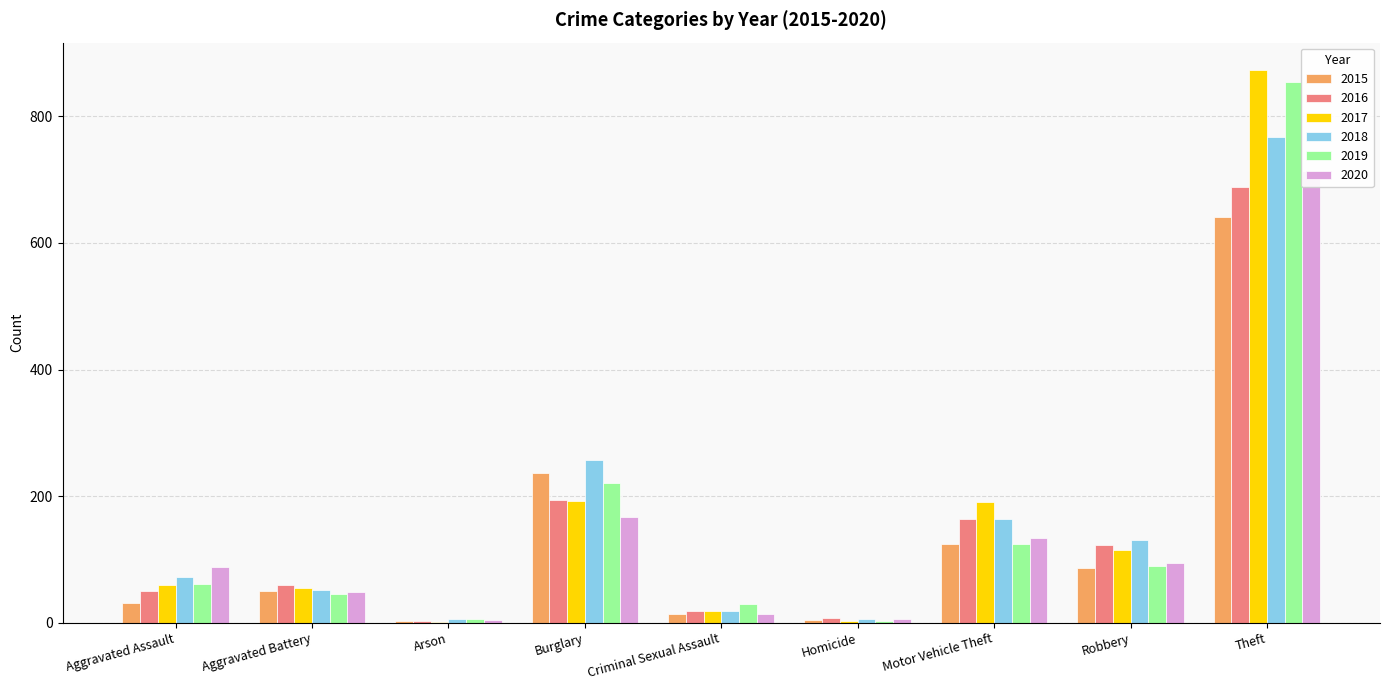

Read the 2016 value at Aggravated Assault, to the nearest 10.

50